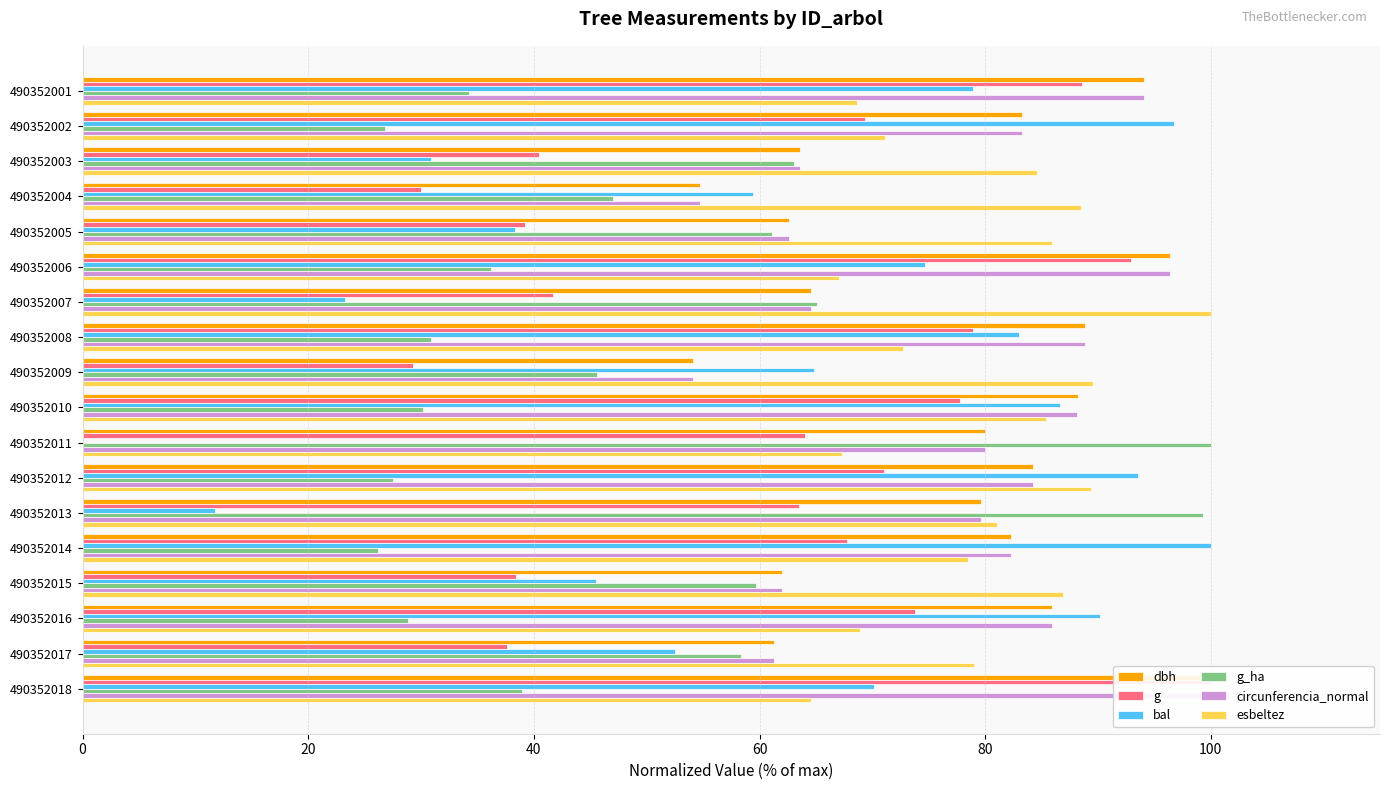

How many groups of bars are there?

18